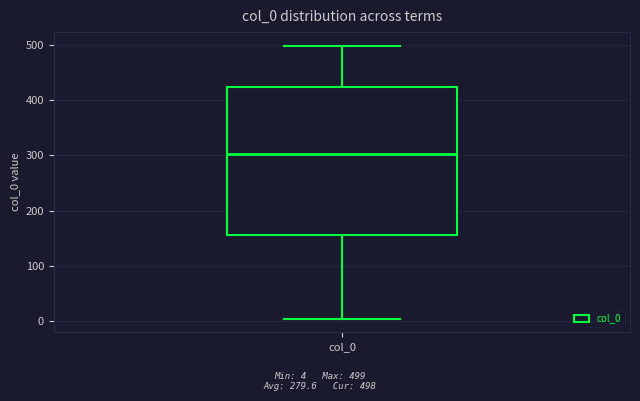

Where is the lower edge of the box for col_0 on the y-axis? The values are not printed on the chart, so give them approximately, as read against the axis.

160